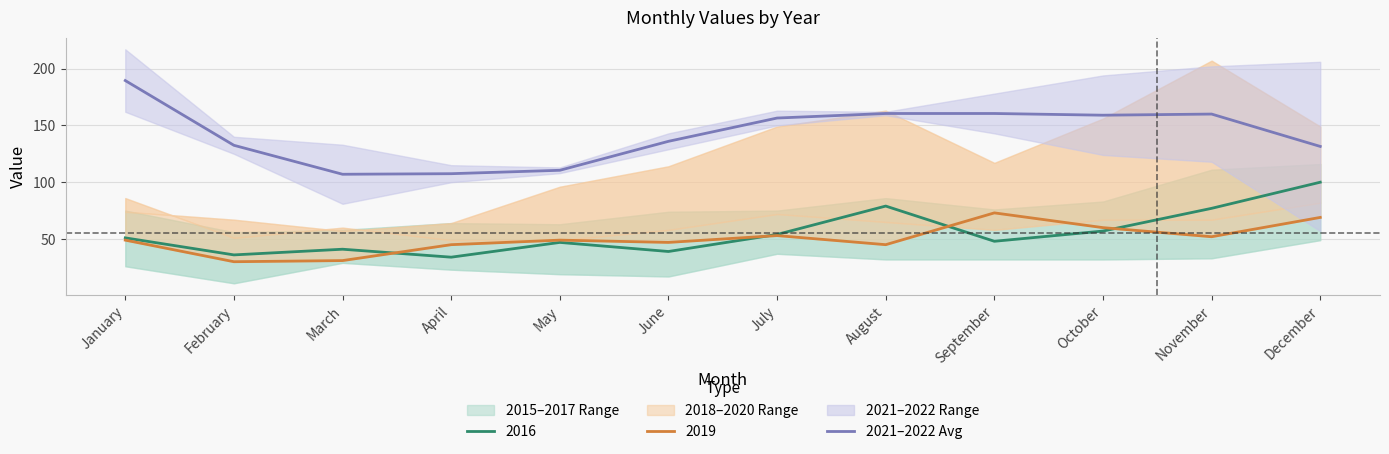

What is the minimum value for 2021–2022 Avg?

107.0